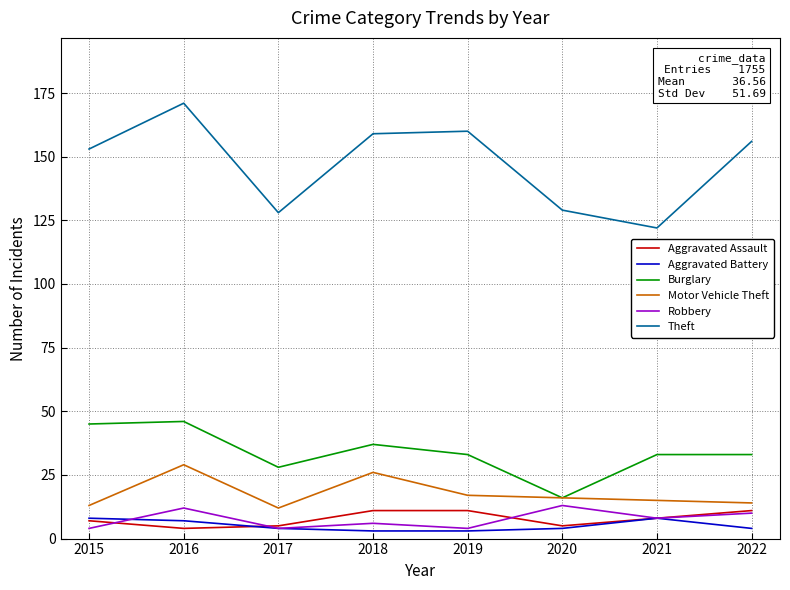

What is the spread (max minus min) of values at 2018?

156